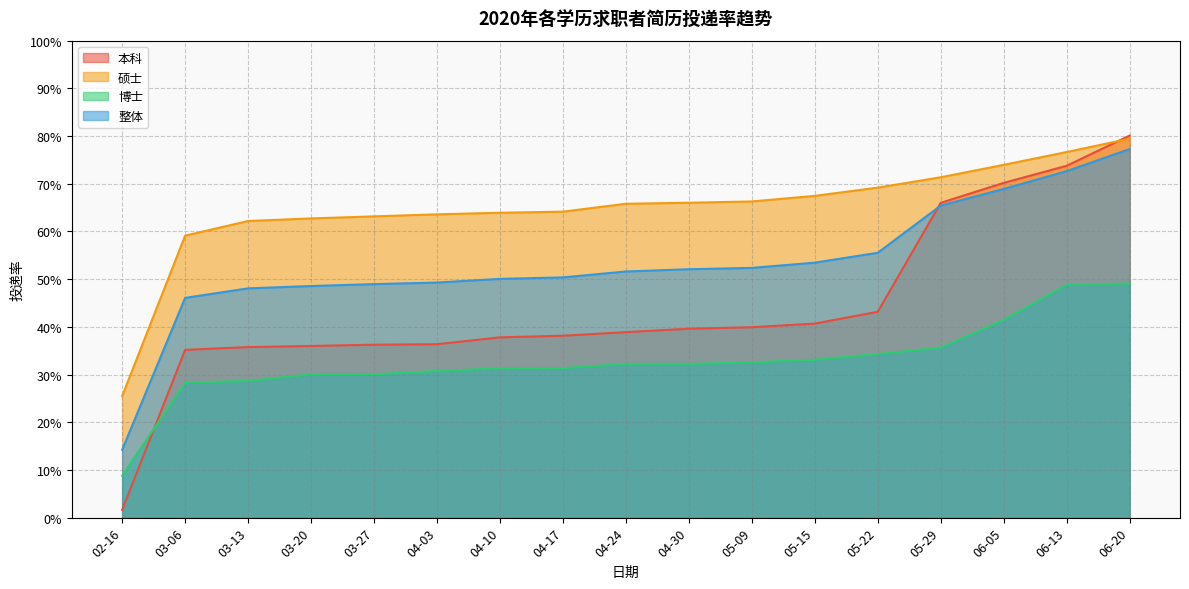

Rank the categories by 整体 value from lowest to highest.

02-16, 03-06, 03-13, 03-20, 03-27, 04-03, 04-10, 04-17, 04-24, 04-30, 05-09, 05-15, 05-22, 05-29, 06-05, 06-13, 06-20